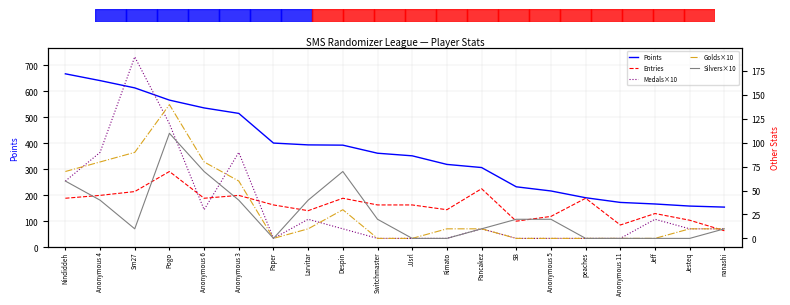

Which series has the widest spread of values?

Points